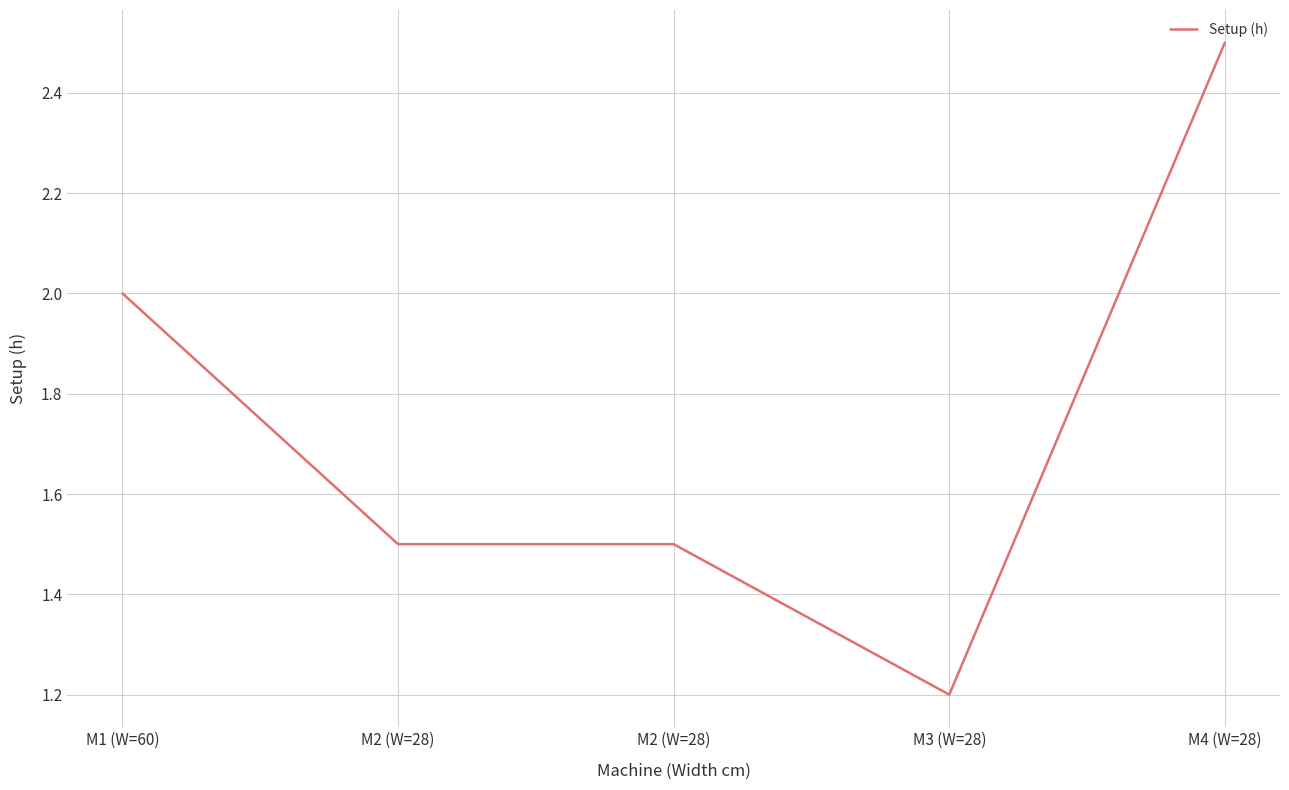

Is this an area chart (filled region under the line)?

No